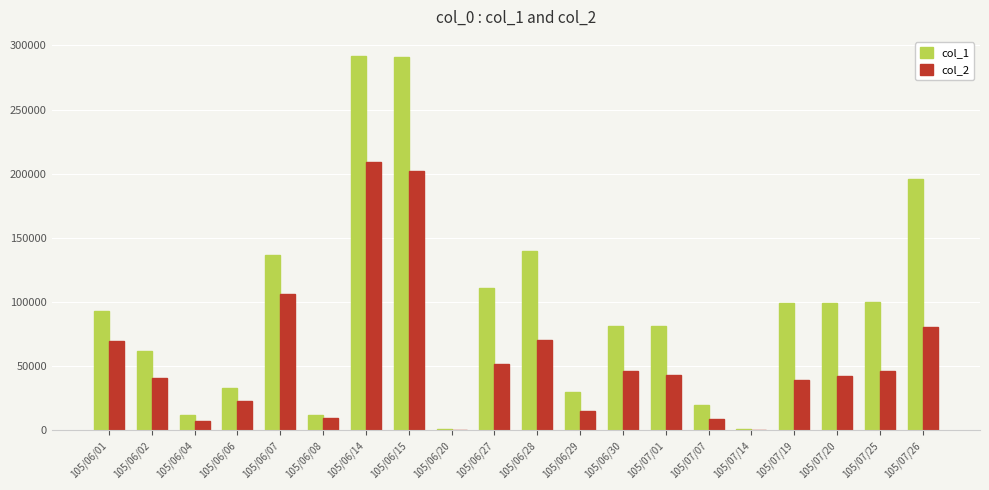

What is the maximum value shown in the chart?

292000